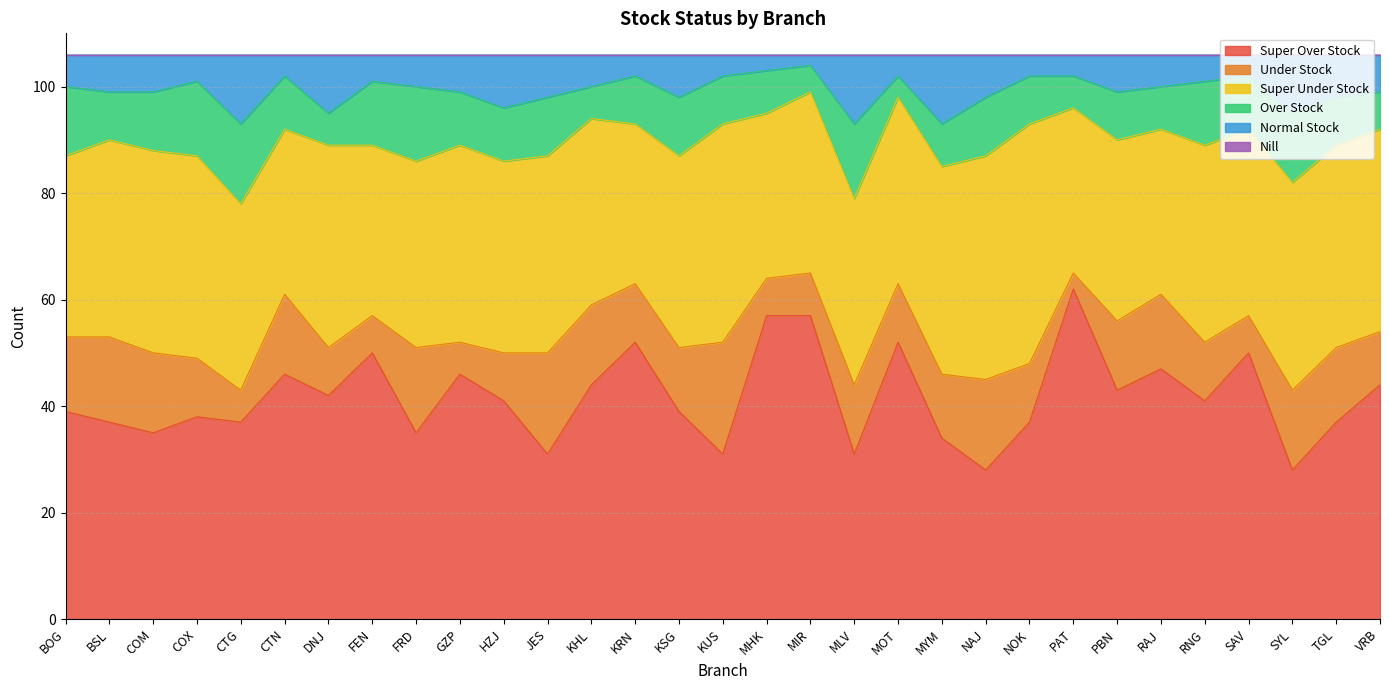

At which category does the chart reach its minimum across all series?

BOG